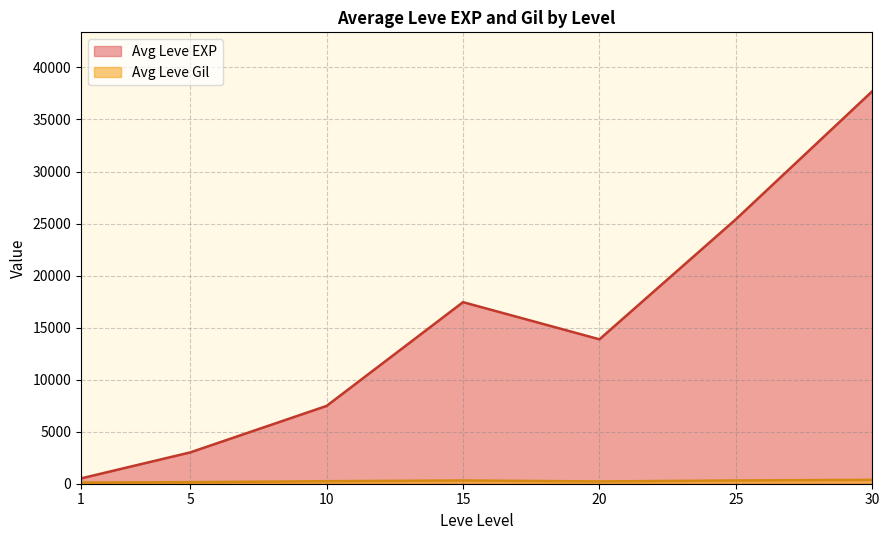

At which category is the sum across all series the highest?

30